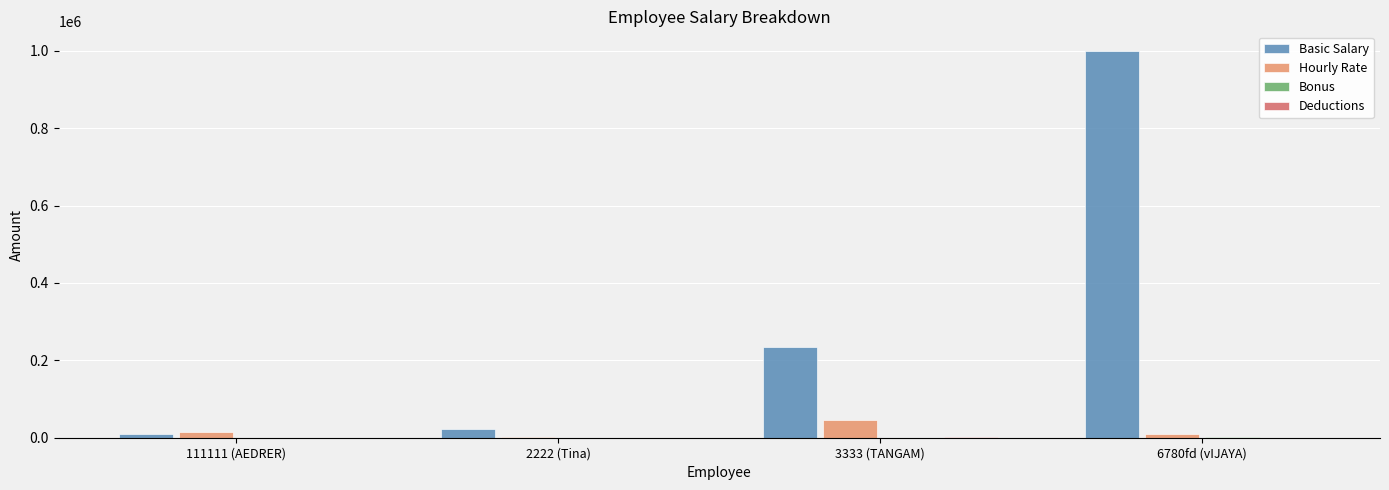

What is the maximum value for Hourly Rate?

45345